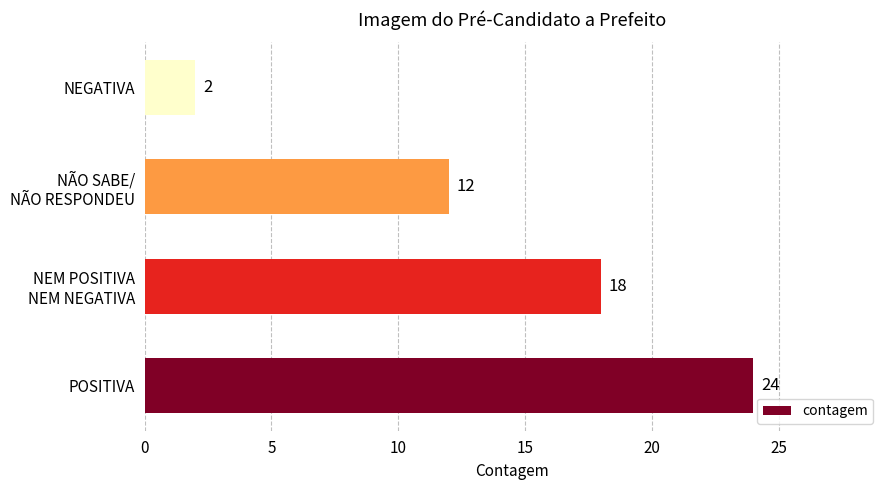

How many bars are there in total?

4